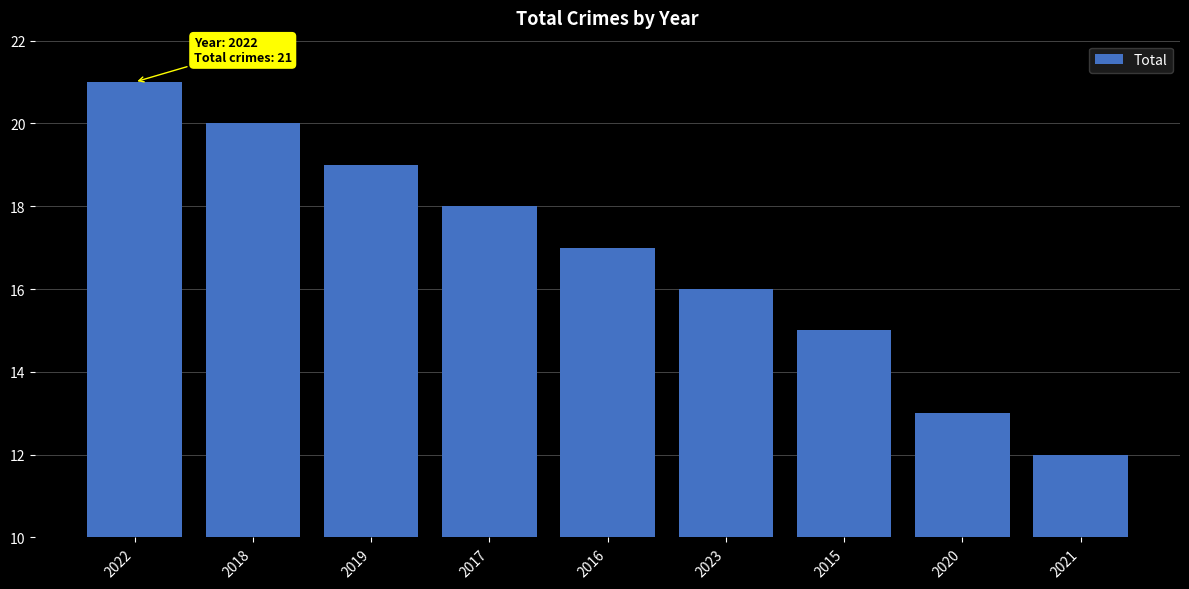

What is the smallest value displayed?

12